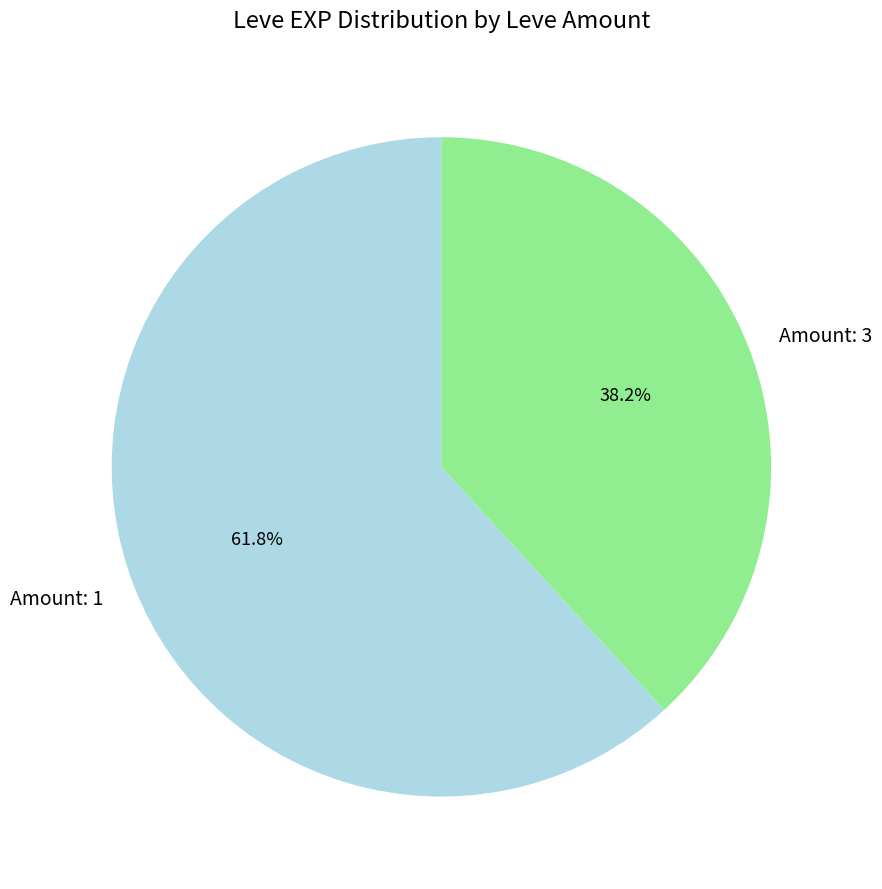

How much of the chart is everything except Amount: 1?

38.2%